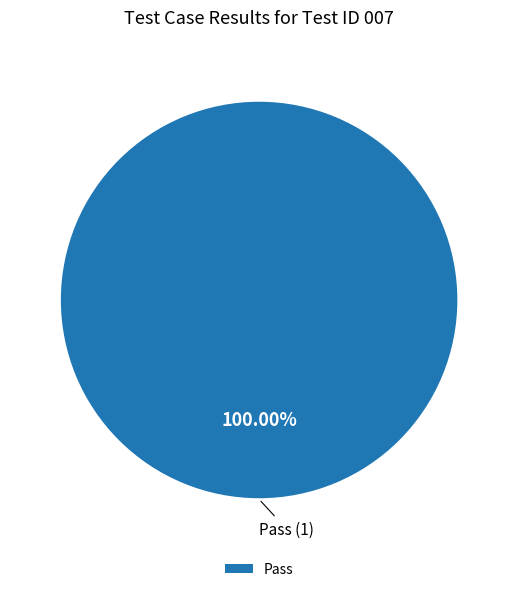

Does any single category account for the majority?

Yes